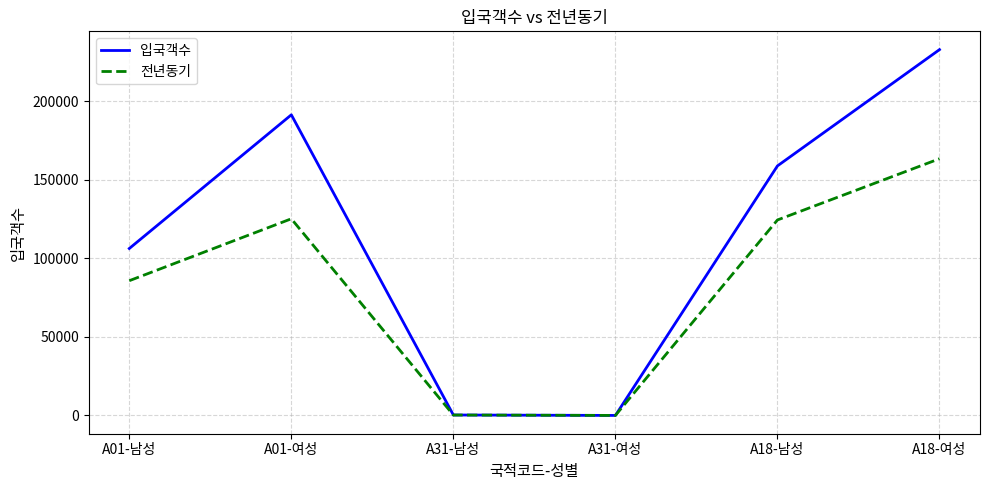

Which category has the highest value in the 전년동기 series?

A18-여성